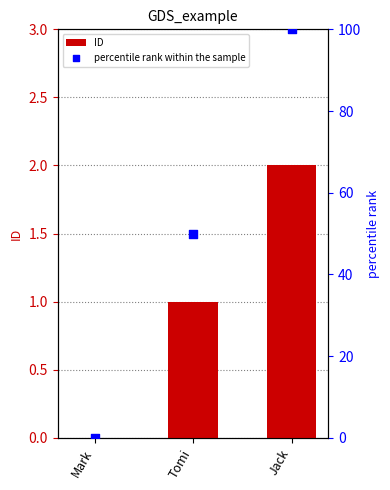

Which series has the largest total across all categories?

percentile rank within the sample